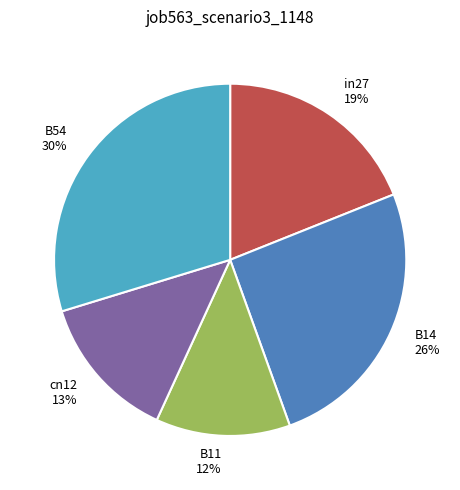

To the nearest percent, what is the combined percentage of B54 and in27?

49%